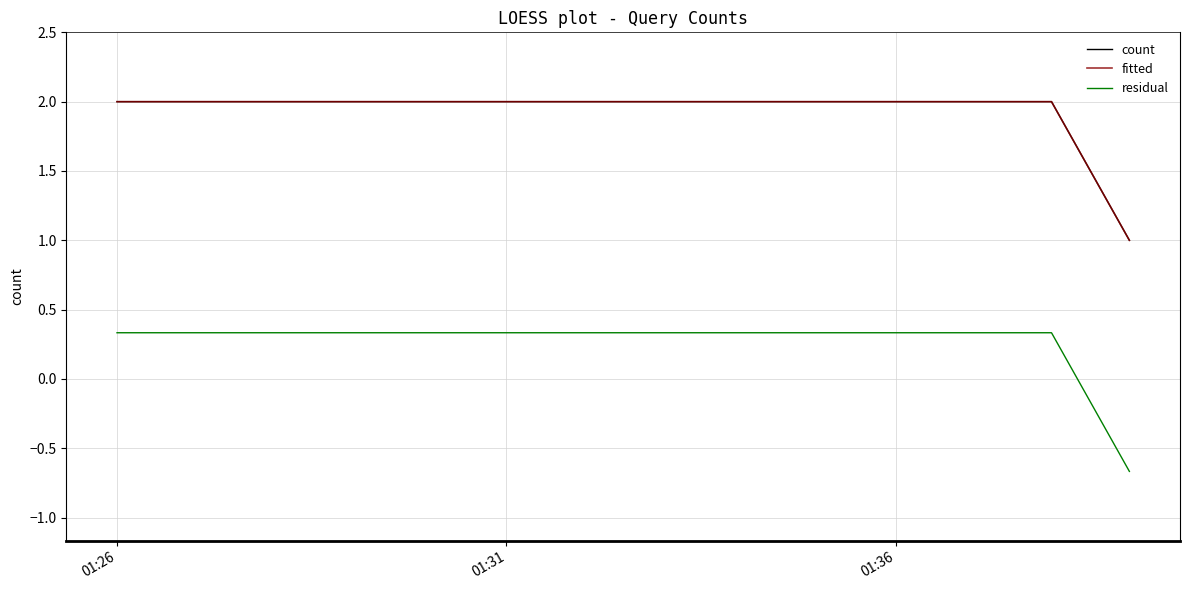

Which label corresponds to the largest value in the chart?

01:26